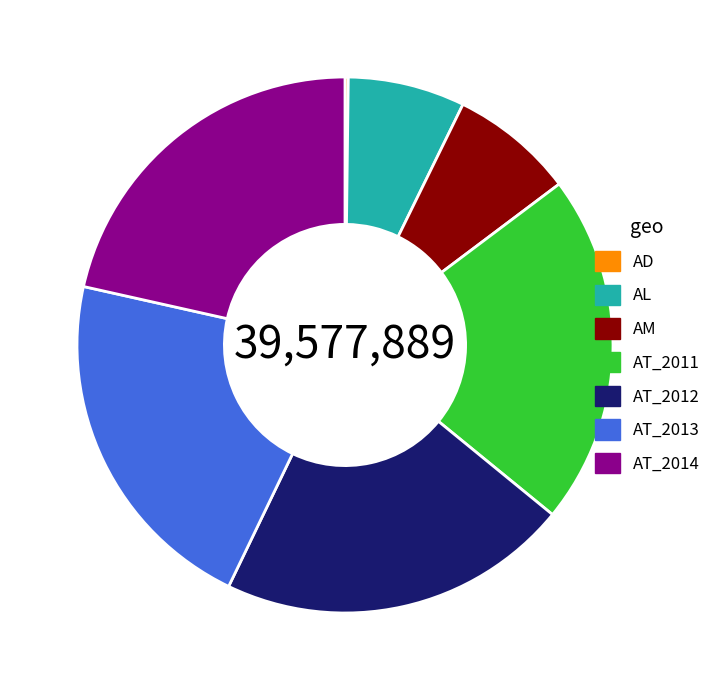

The AM slice represents 21% of the pie. True or false?

False